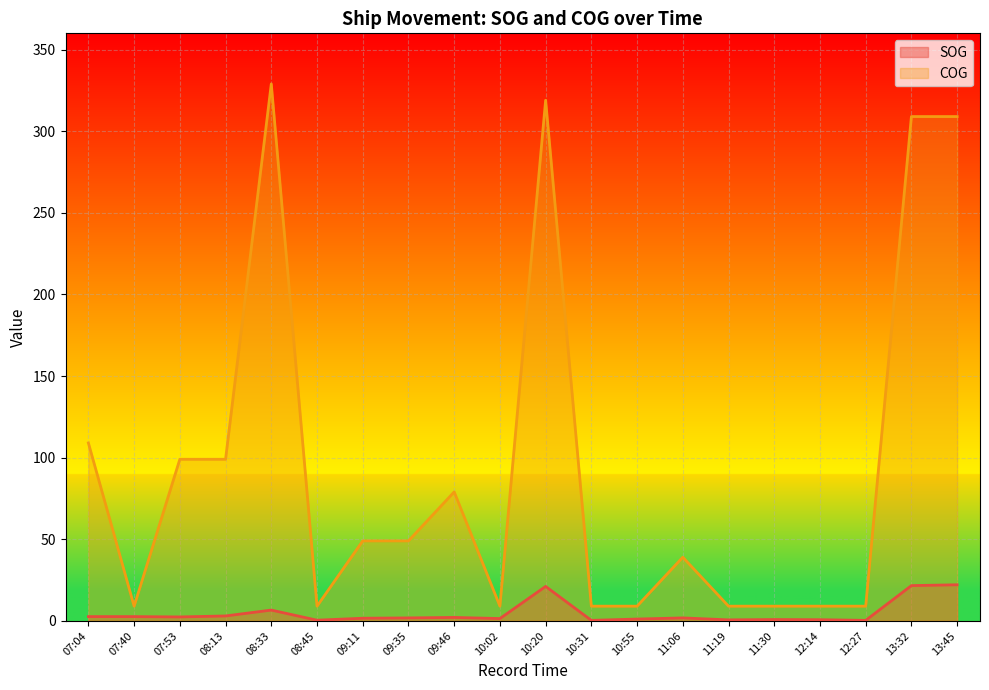

At which category does the chart reach its peak across all series?

08:33